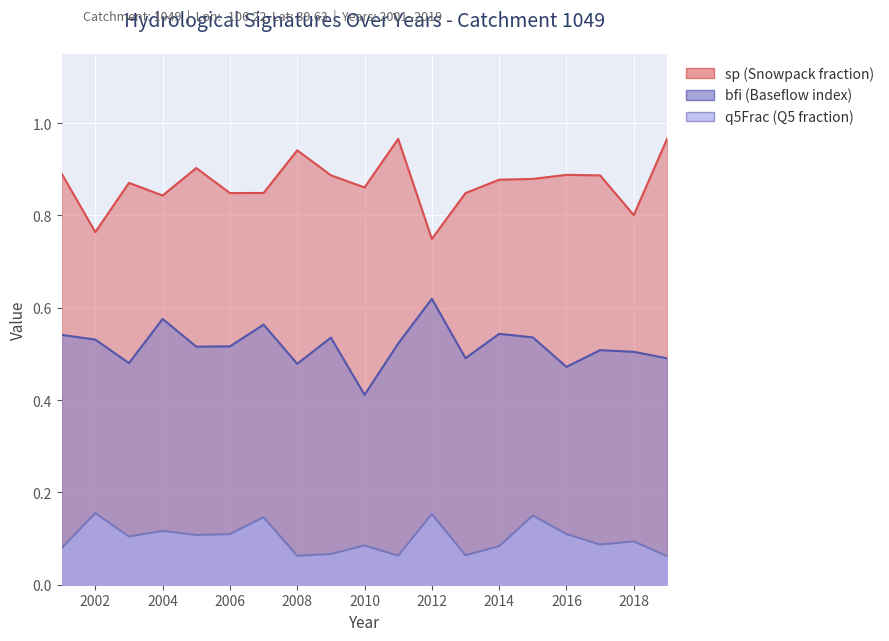

Reading left to right, transcribe all the data shown in this chart.

sp: 0.9	0.8	0.9	0.8	0.9	0.8	0.8	0.9	0.9	0.9	1.0	0.7	0.8	0.9	0.9	0.9	0.9	0.8	1.0
bfi: 0.5	0.5	0.5	0.6	0.5	0.5	0.6	0.5	0.5	0.4	0.5	0.6	0.5	0.5	0.5	0.5	0.5	0.5	0.5
q5Frac: 0.1	0.2	0.1	0.1	0.1	0.1	0.1	0.1	0.1	0.1	0.1	0.2	0.1	0.1	0.1	0.1	0.1	0.1	0.1